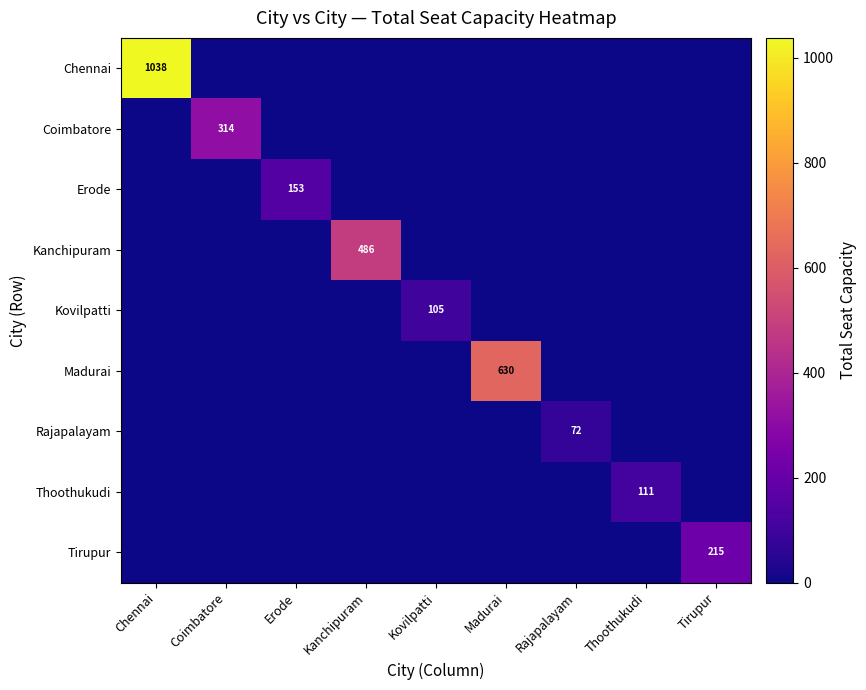

The Madurai series shows 306 at Madurai. True or false?

False